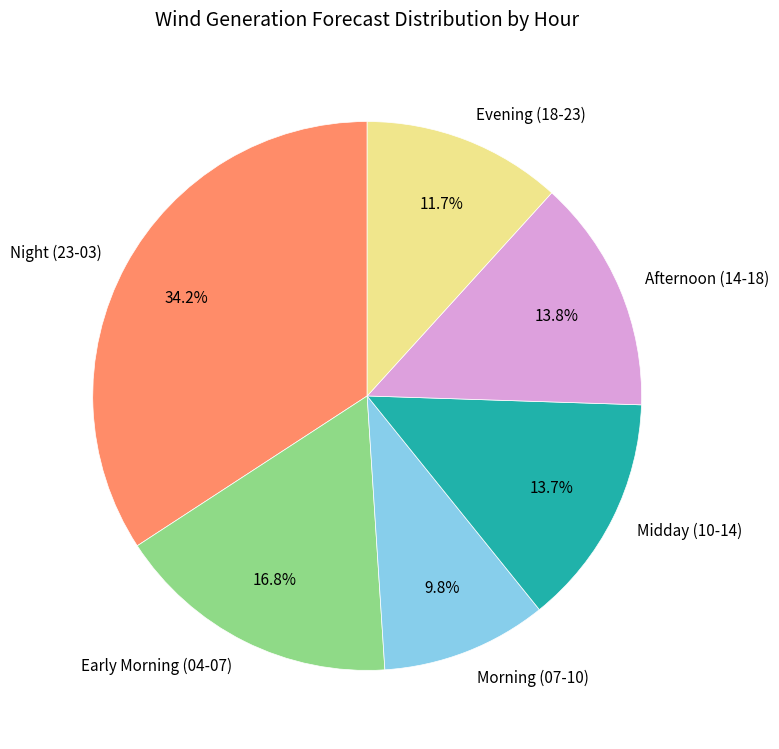

What is the smallest slice in the pie chart?

Morning (07-10)